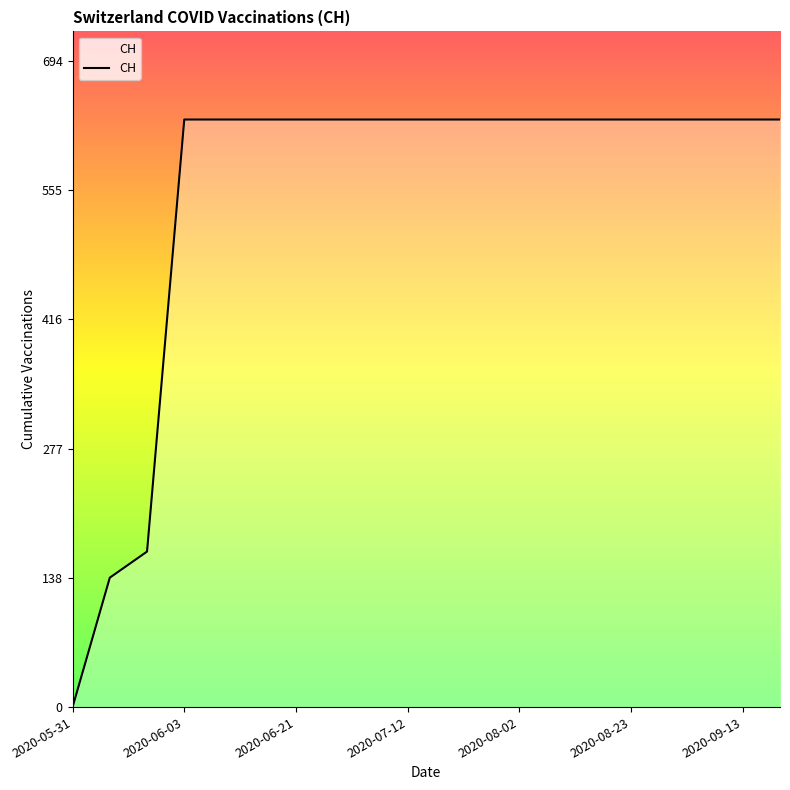

What is the greatest value displayed?

631